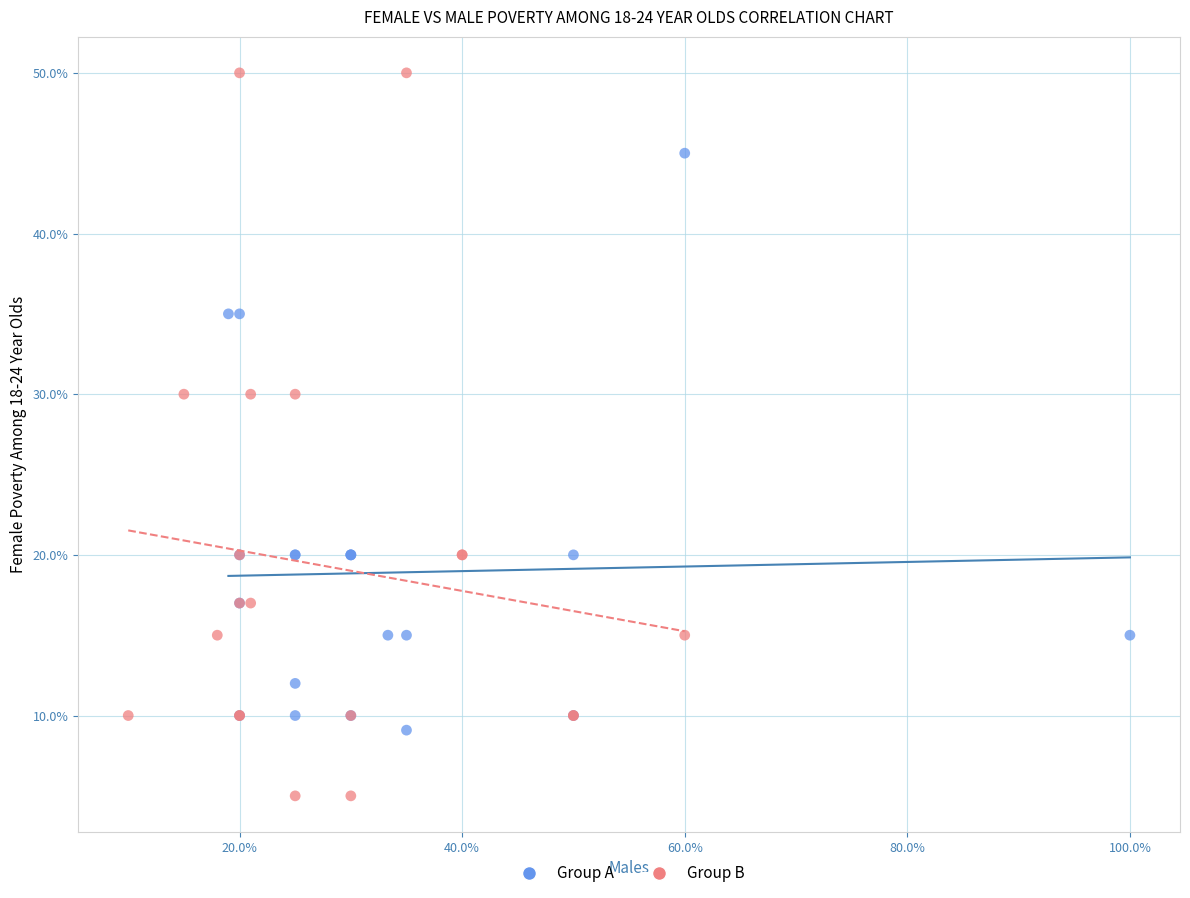

Which series reaches the maximum Y coordinate?

Group B